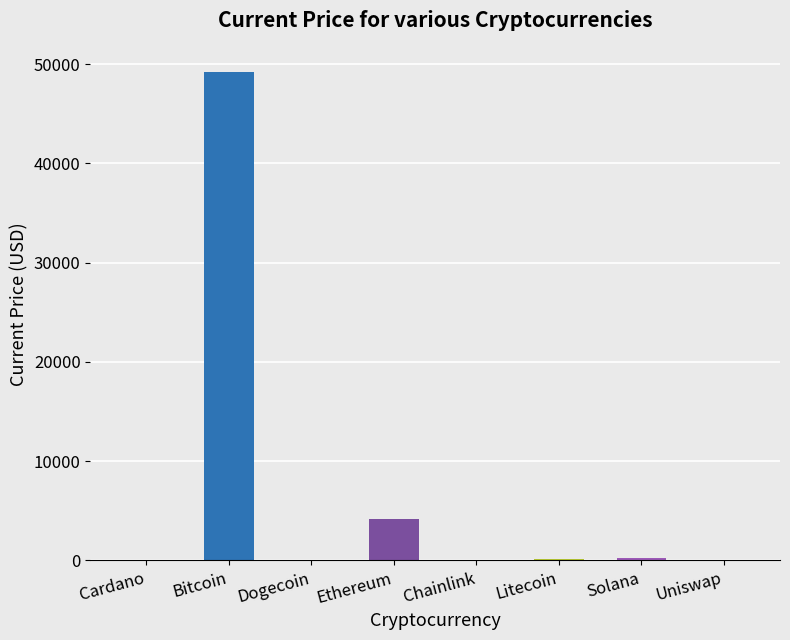

Rank the categories by value from highest to lowest.

Bitcoin, Ethereum, Solana, Litecoin, Chainlink, Uniswap, Cardano, Dogecoin